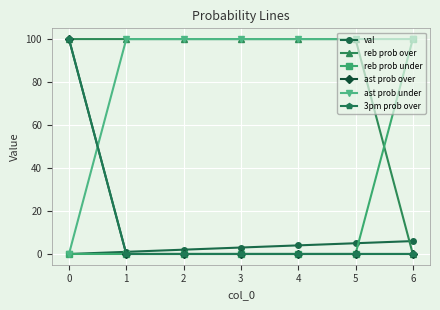

Does the chart have visible grid lines?

Yes